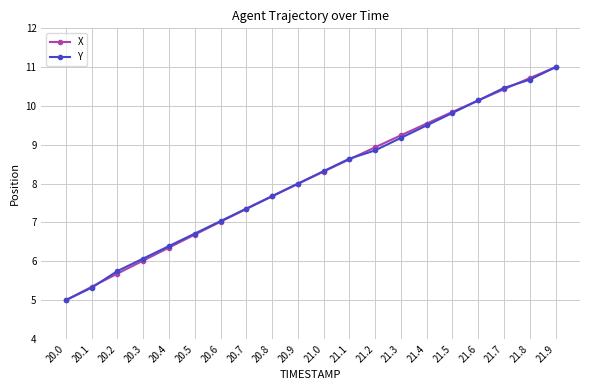

At which label does Y reach its peak?

21.9